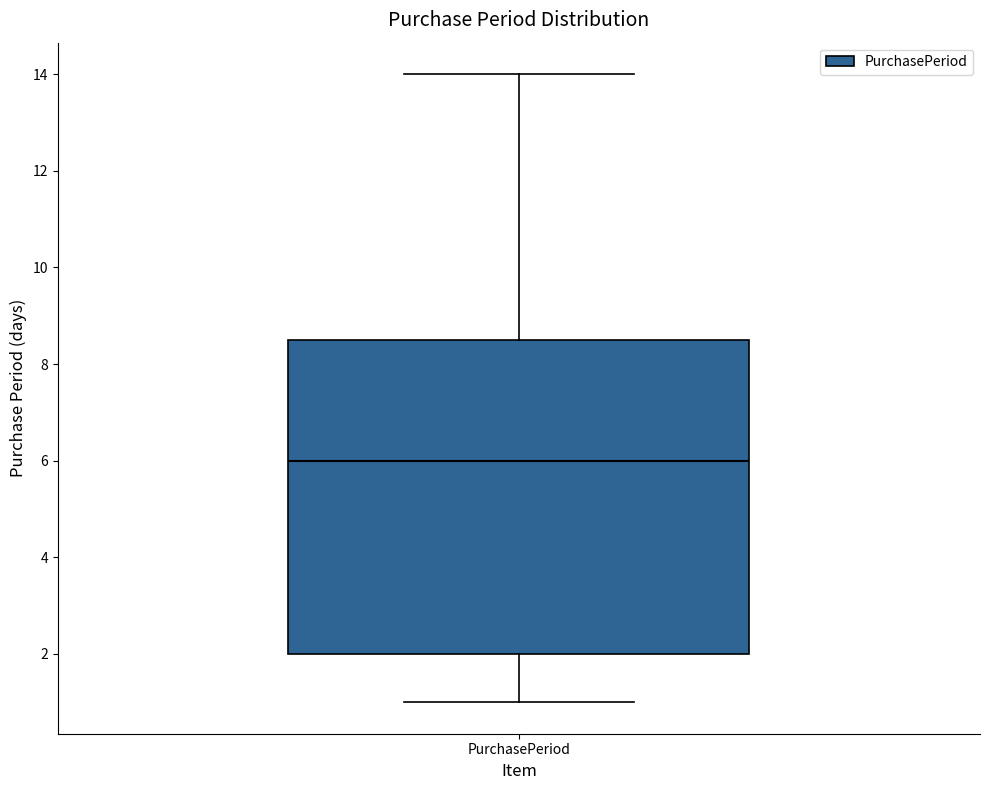

Where is the upper edge of the box for PurchasePeriod on the y-axis? The values are not printed on the chart, so give them approximately, as read against the axis.

8.6